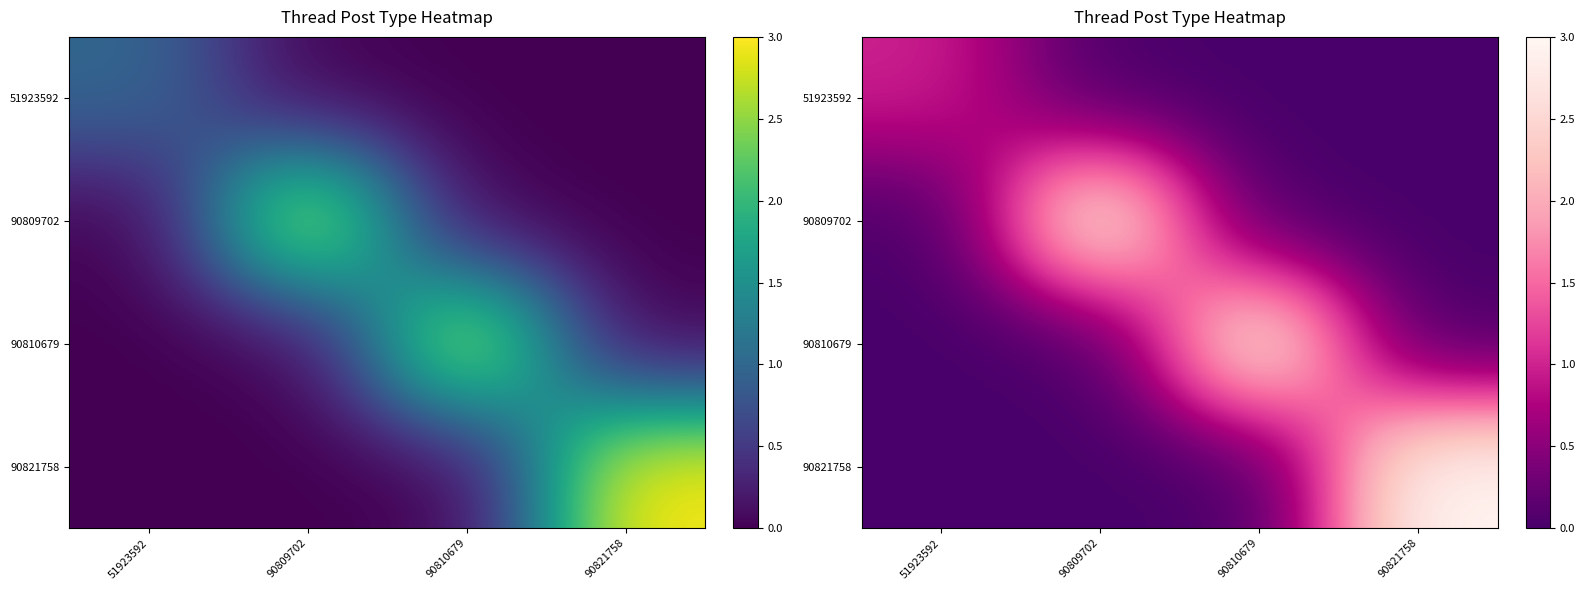

Which has a higher value, 90809702 or 51923592?

51923592